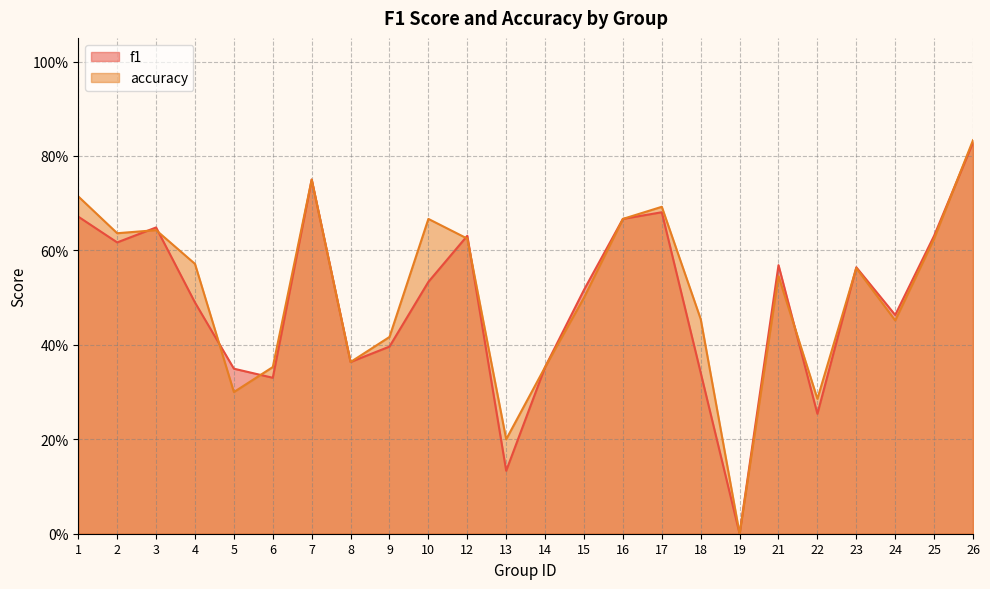

Which series ends up on top after the final intersection of f1 and accuracy?

accuracy